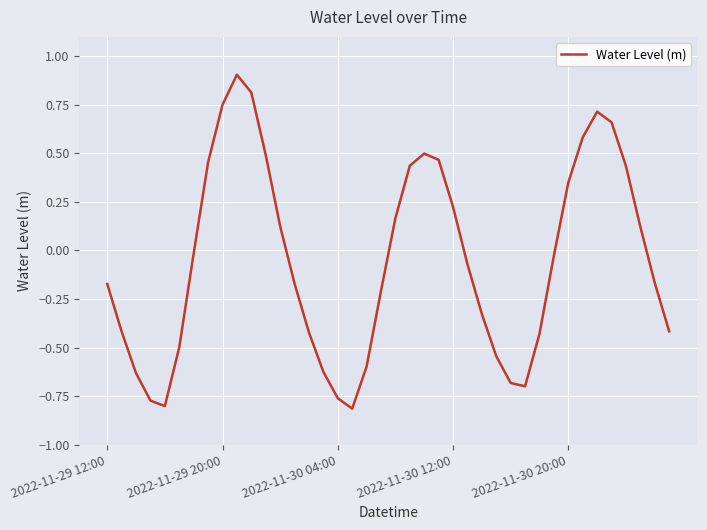

How many values exceed 0?

17